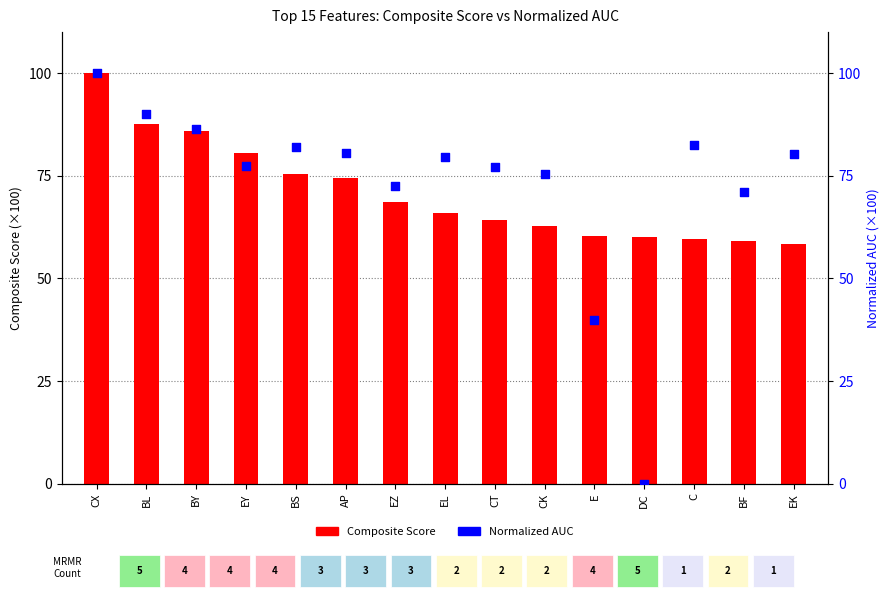

Which series contains the lowest Y value?

Normalized AUC